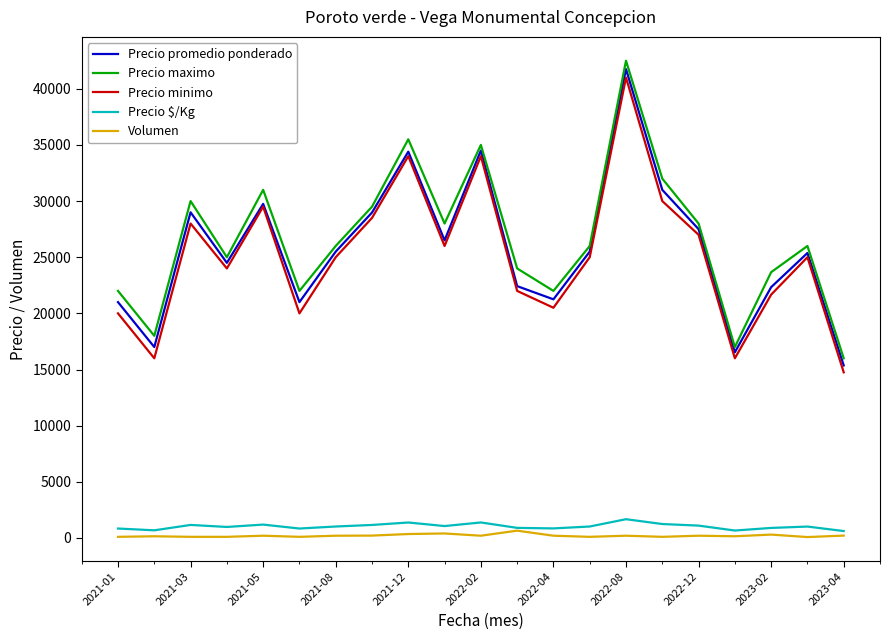

At how many categories does at least one series exceed 26644?

9